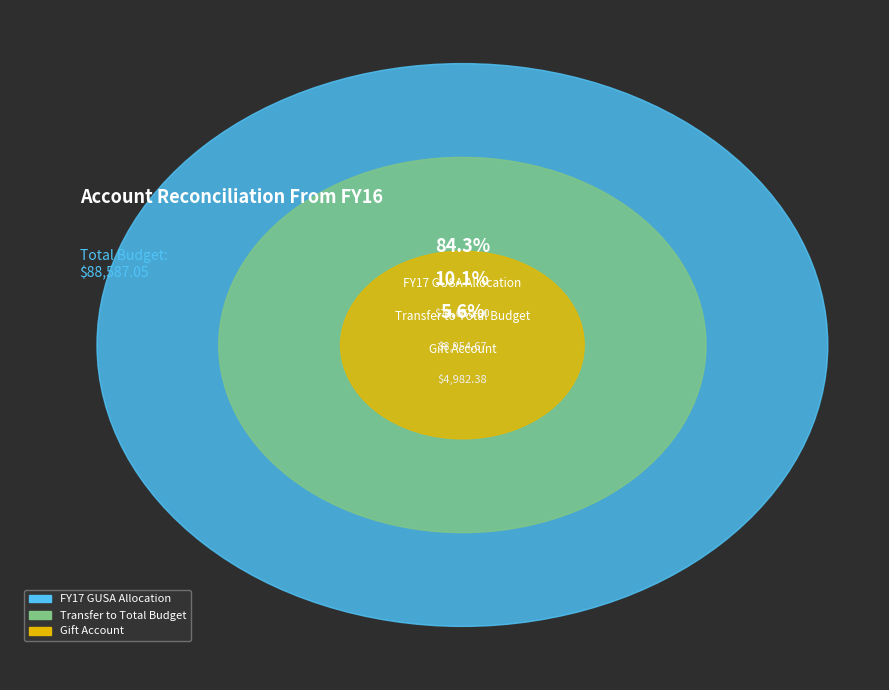

Is it true that Gift Account is 6% of the pie?

True